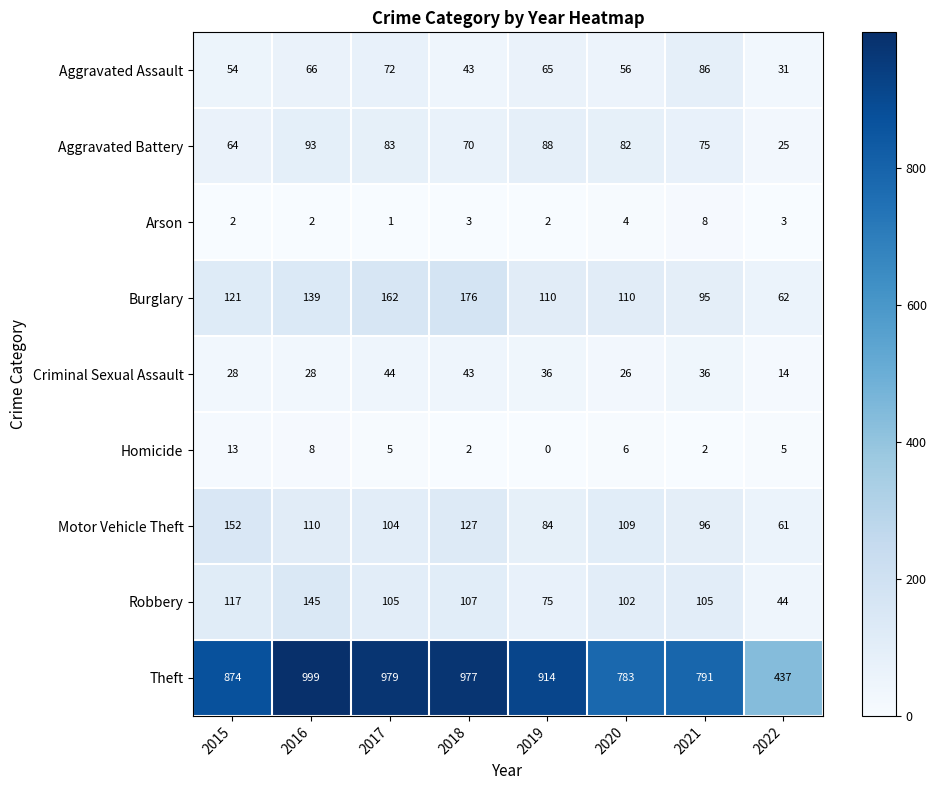

Where does the Theft series first go above 914?

2016